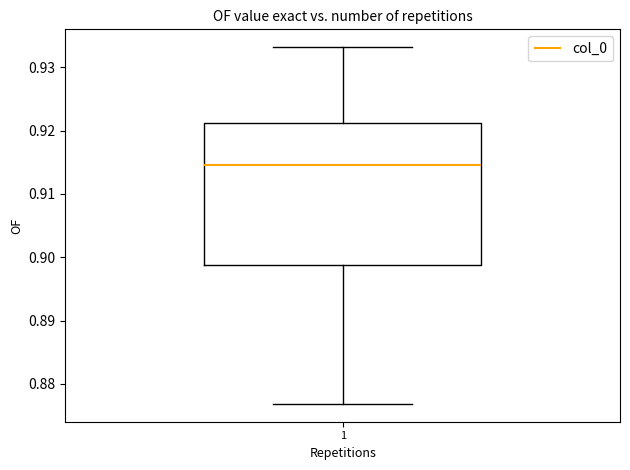

Where does the median line of the box at x = 1 sit on the y-axis? The values are not printed on the chart, so give them approximately, as read against the axis.

0.915